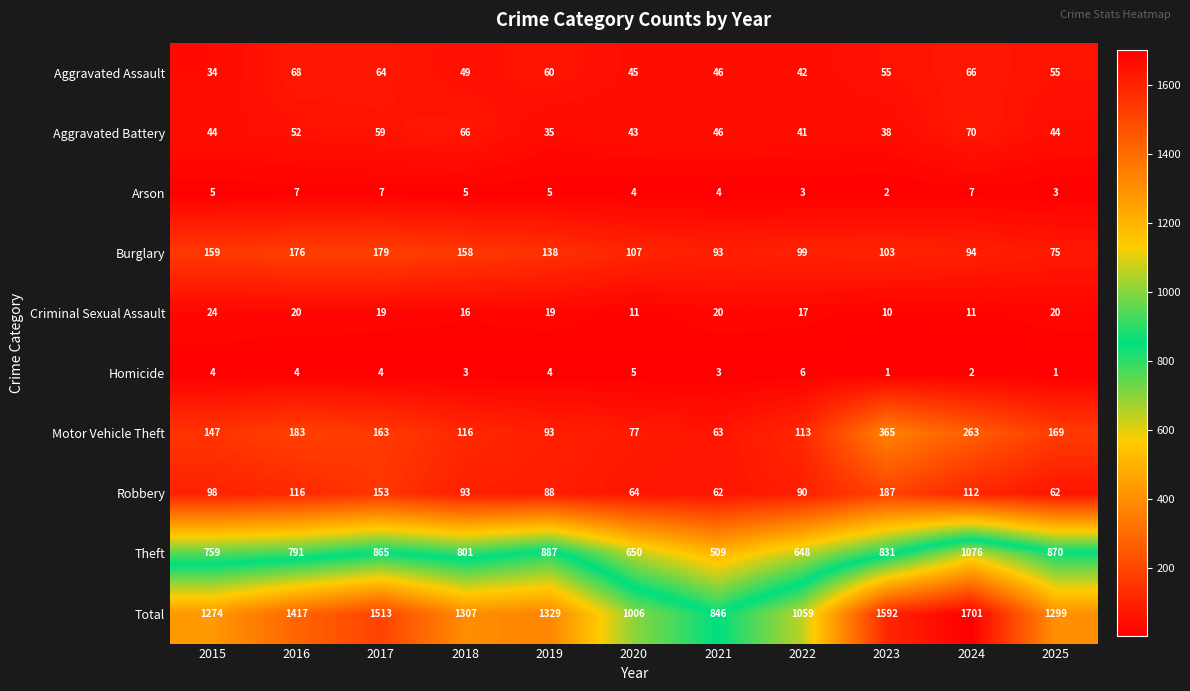

List the series in order of their peak value, lowest first.

Homicide, Arson, Criminal Sexual Assault, Aggravated Assault, Aggravated Battery, Burglary, Robbery, Motor Vehicle Theft, Theft, Total